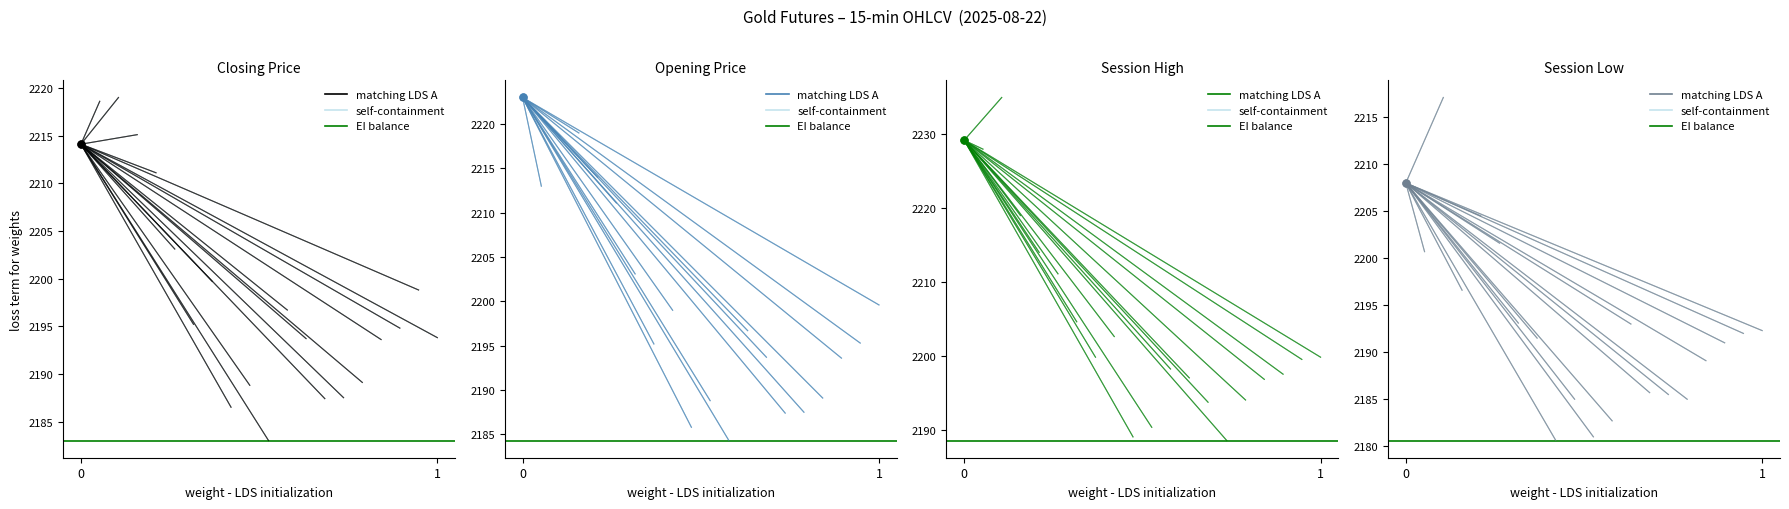

The value of Open at 0 is 2223.0. True or false?

True